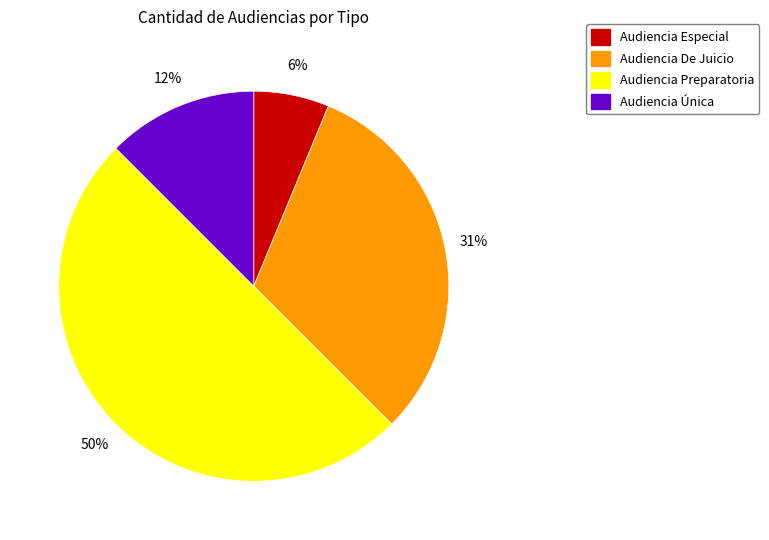

What is the ratio of the value at Audiencia Preparatoria to the value at Audiencia De Juicio?

1.6